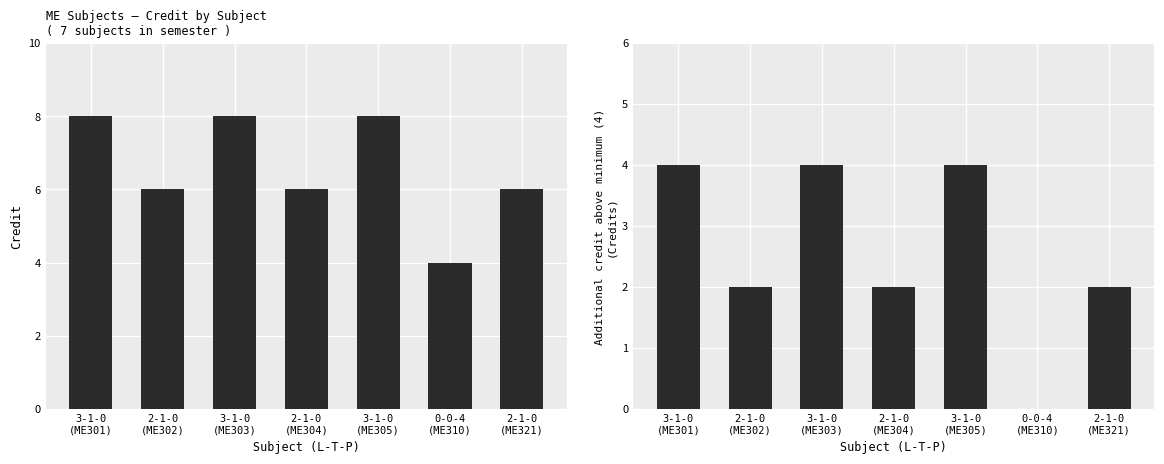

Which series changed the most between 2-1-0
(ME304) and 0-0-4
(ME310)?

Credit